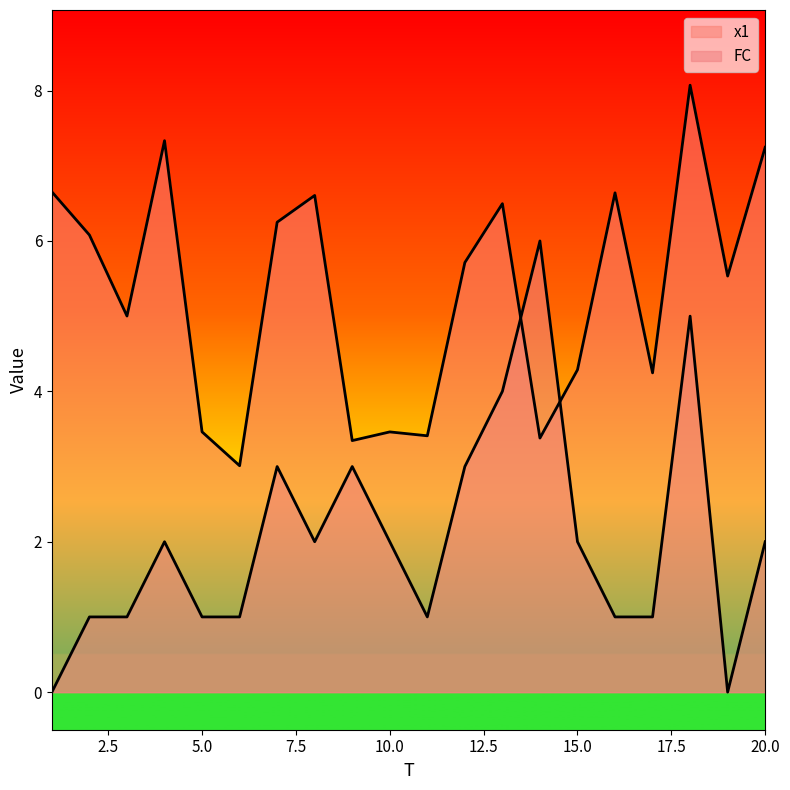

Which label corresponds to the largest value in the chart?

18